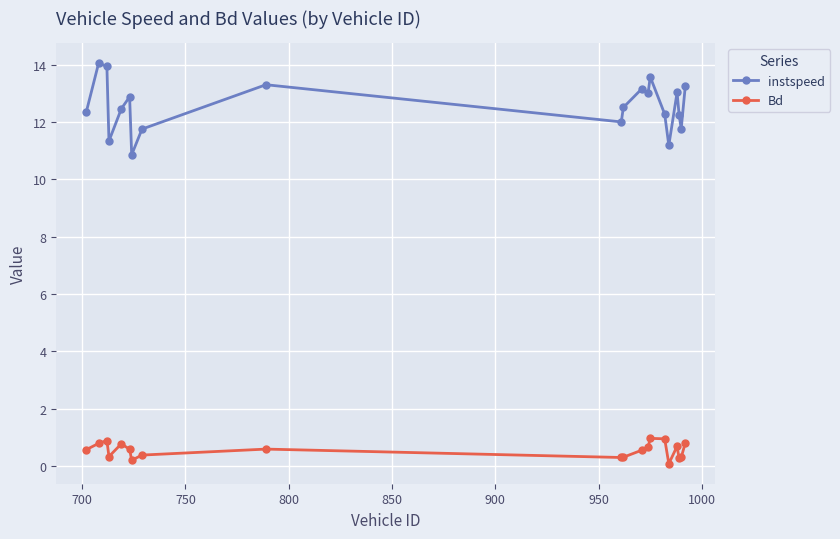

True or false: instspeed has more than 0 points higher than both neighbors.

True